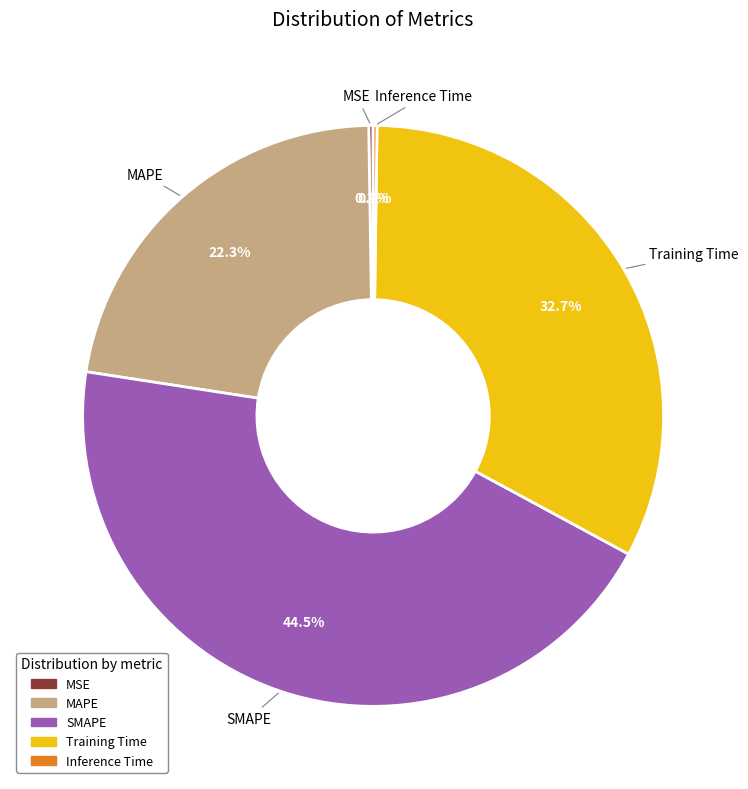

Does MAPE represent more than half of the total?

No